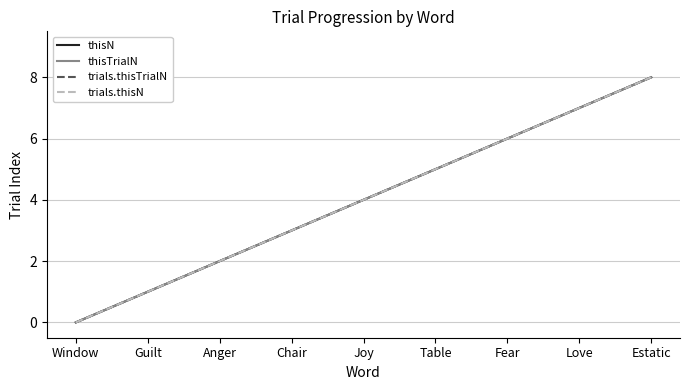

Does the chart display data point markers on the line(s)?

No